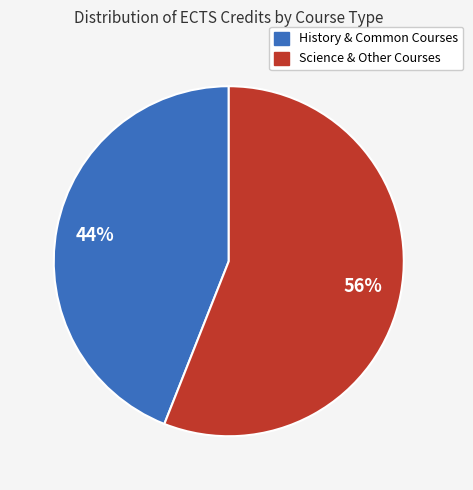

Does History & Common Courses account for over 50% of the chart?

No